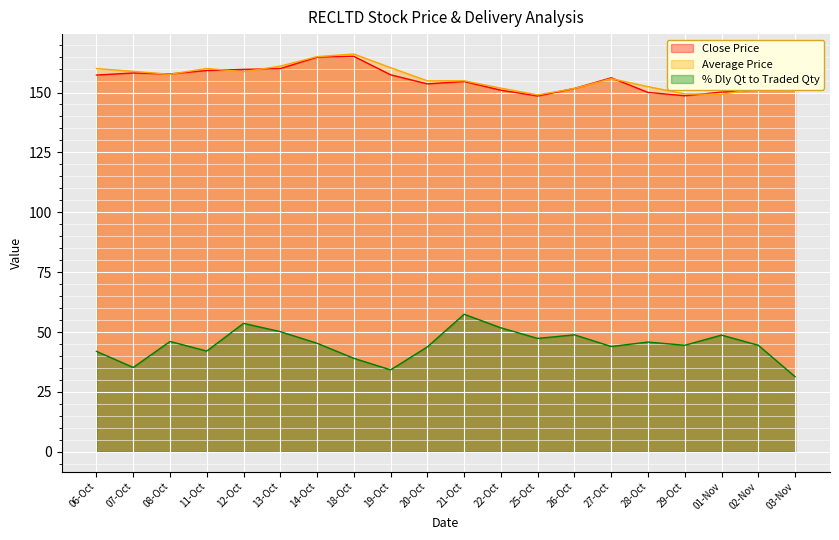

What are all the series names shown in the legend?

Close Price, Average Price, % Dly Qt to Traded Qty